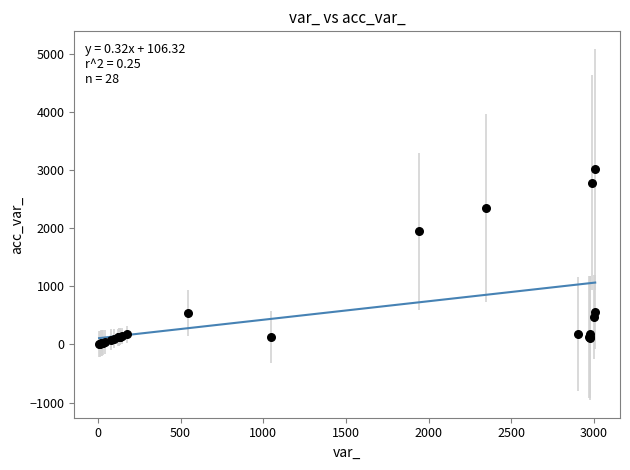

What Y value in the scatter plot is closest to 1507?

1944